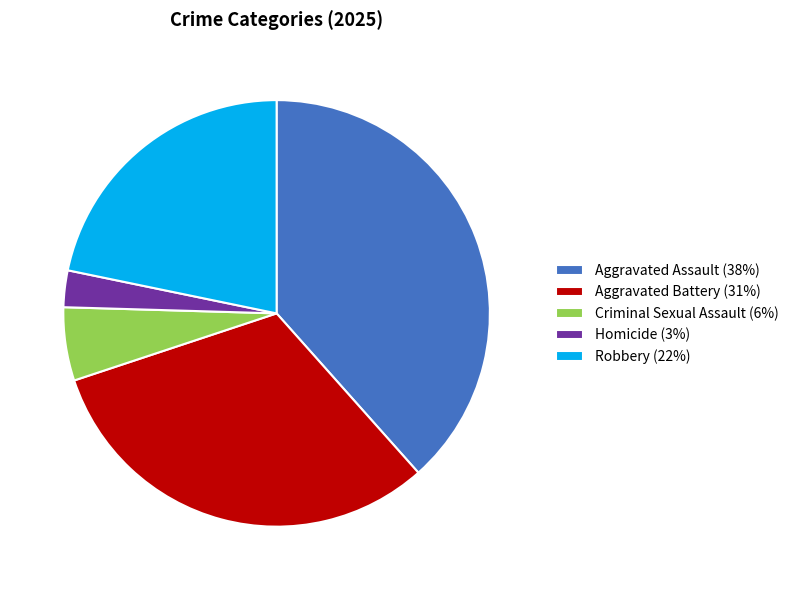

Which slice is the smallest?

Homicide